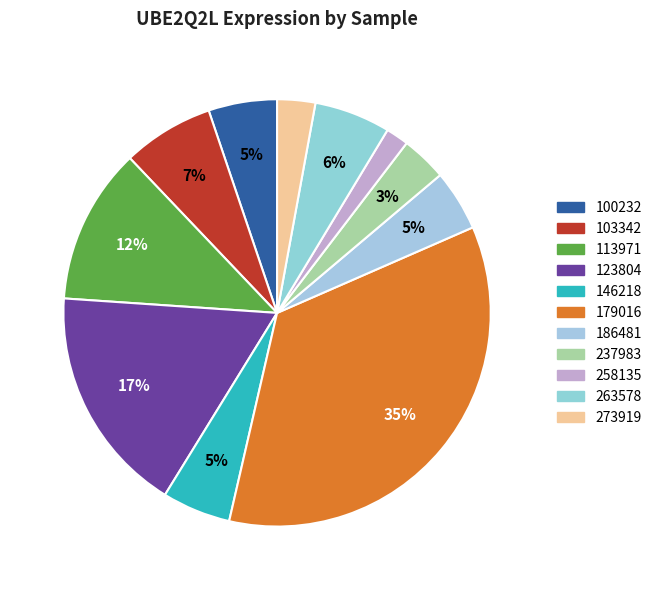

Count the number of slices in the pie.

11